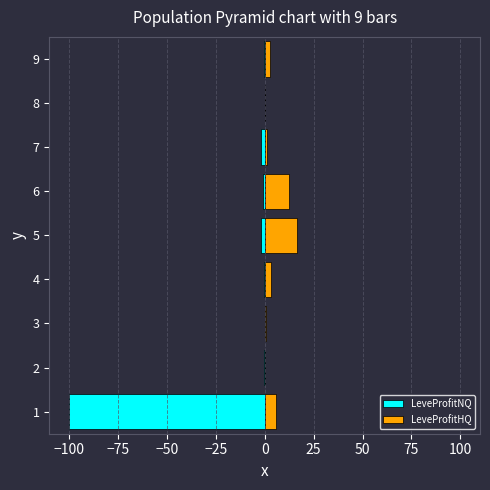

What is the difference between the LeveProfitHQ values at 7 and 5?

15.4